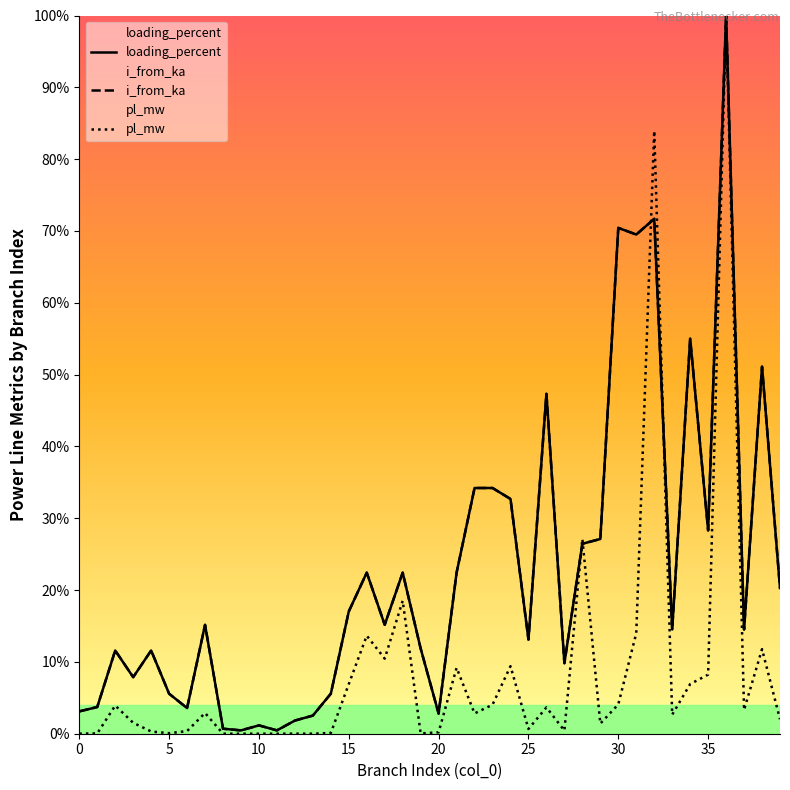

The value of i_from_ka at 23 is 0.2. True or false?

False